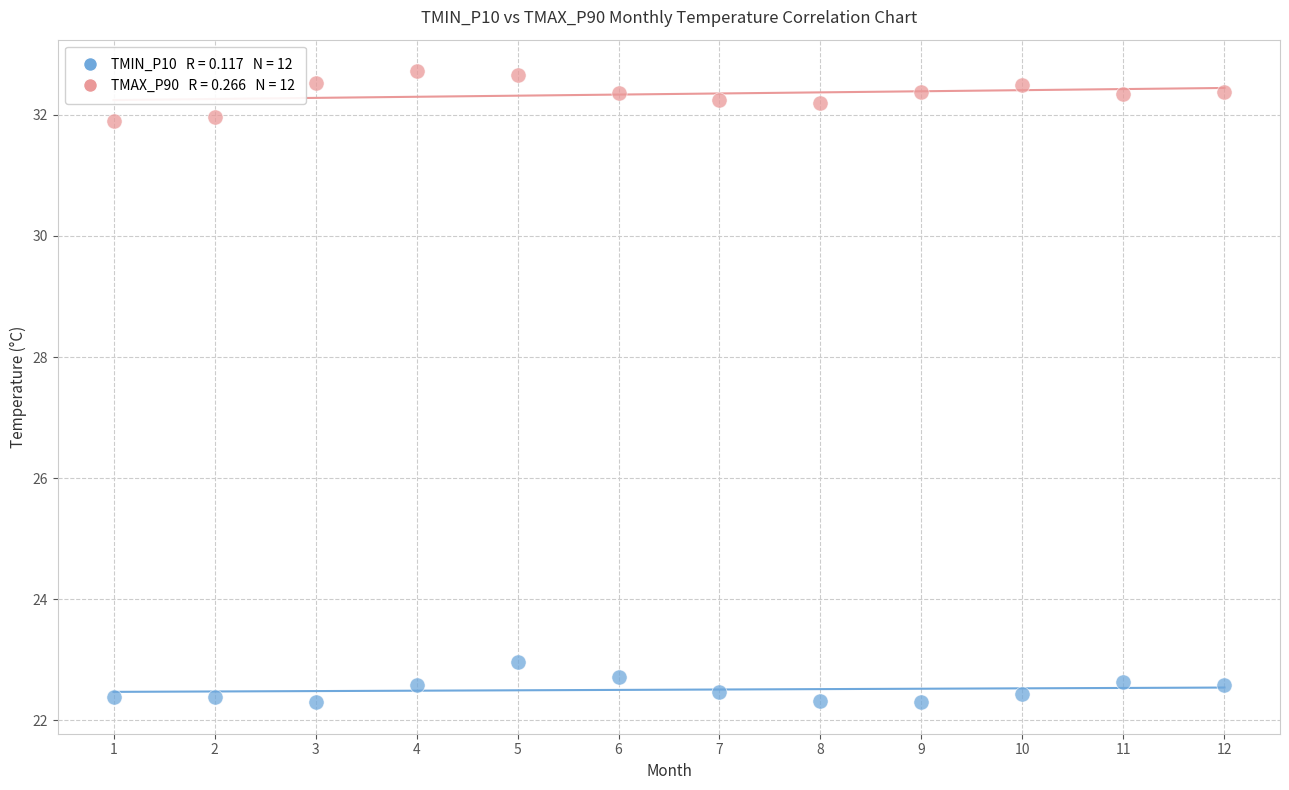

Across all data points, what is the range of Y values (max minus min)?

10.4